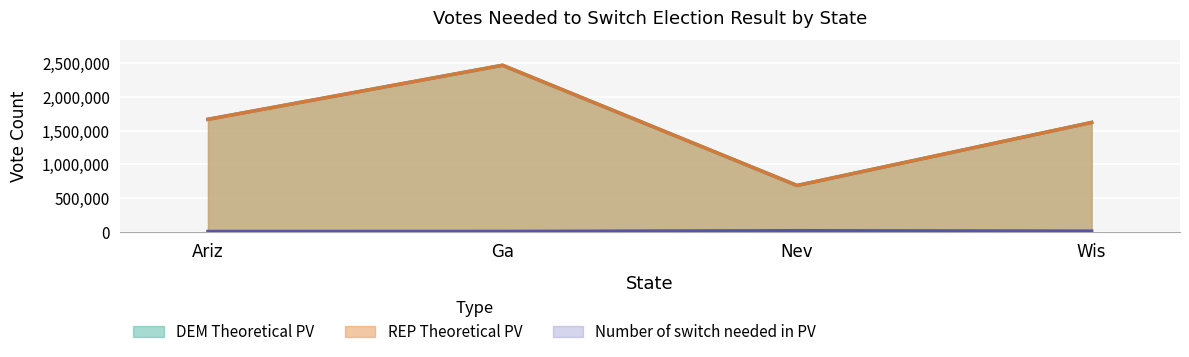

What is the difference between the highest and lowest values at Ariz?

1661686